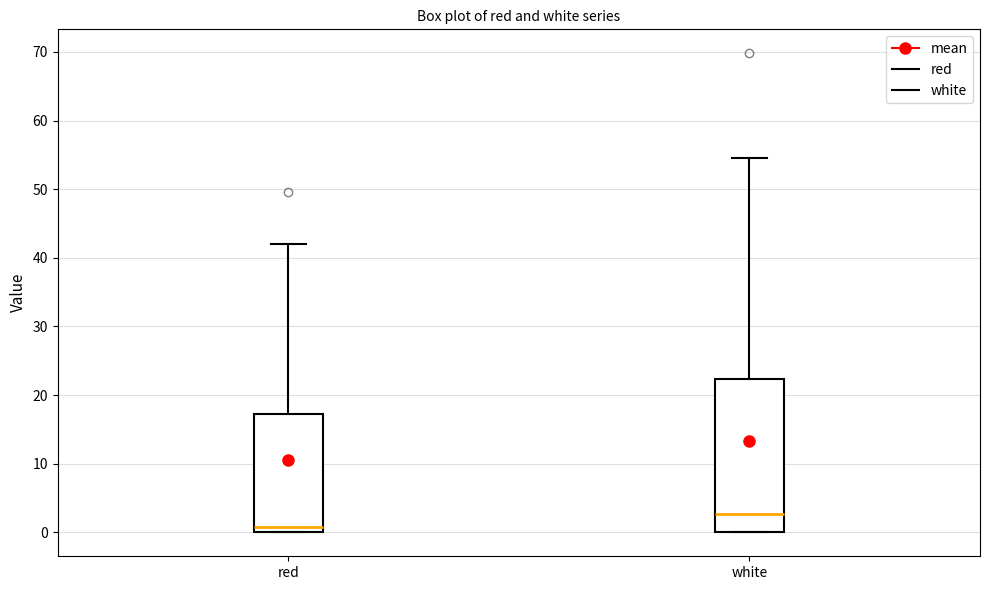

Reading left to right, read every box against the y-axis: the position of its median line, the range the box covers, and the ends of its whiskers. The values are not printed on the chart, so give them approximately, as read against the axis.

red: median 1, box 0 to 17, whiskers 0 to 42
white: median 3, box 0 to 22, whiskers 0 to 55